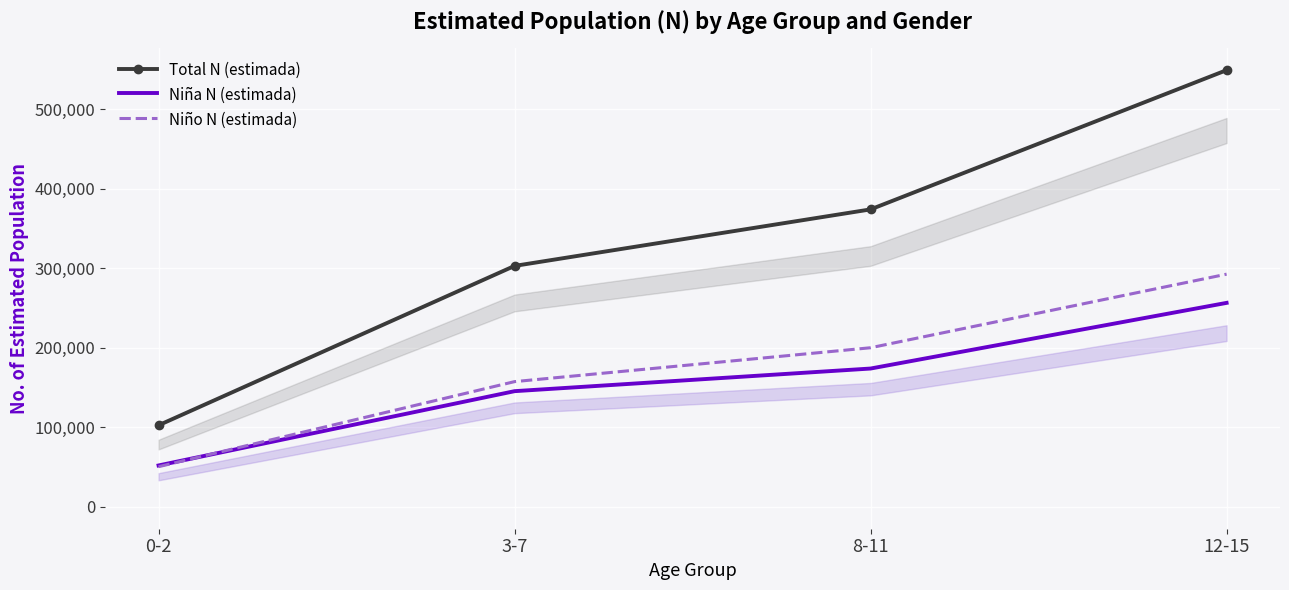

Where does the Total N (estimada) series first go above 374102?

12-15